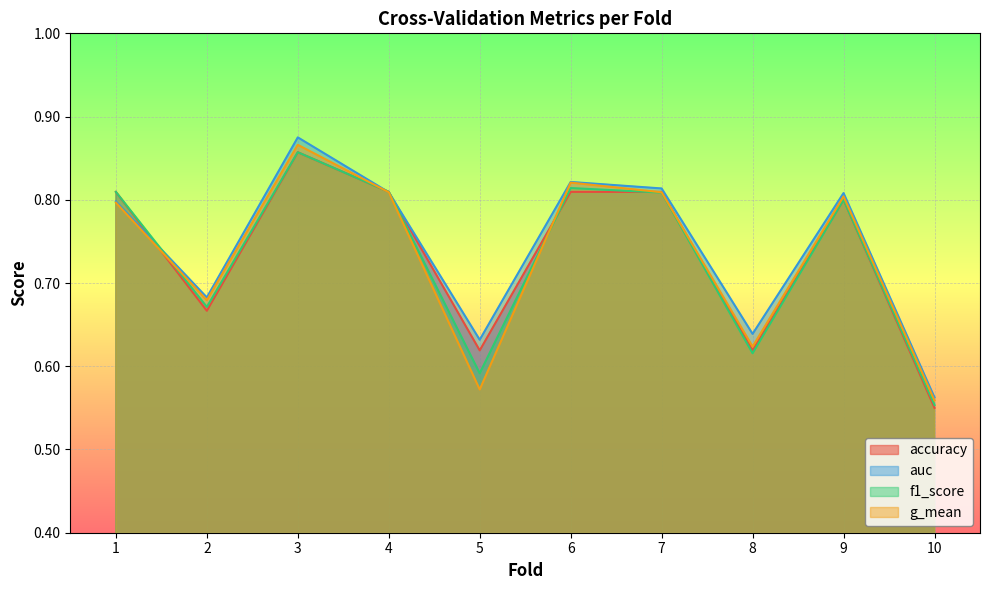

Rank the series at 5 from highest to lowest value.

auc, accuracy, f1_score, g_mean